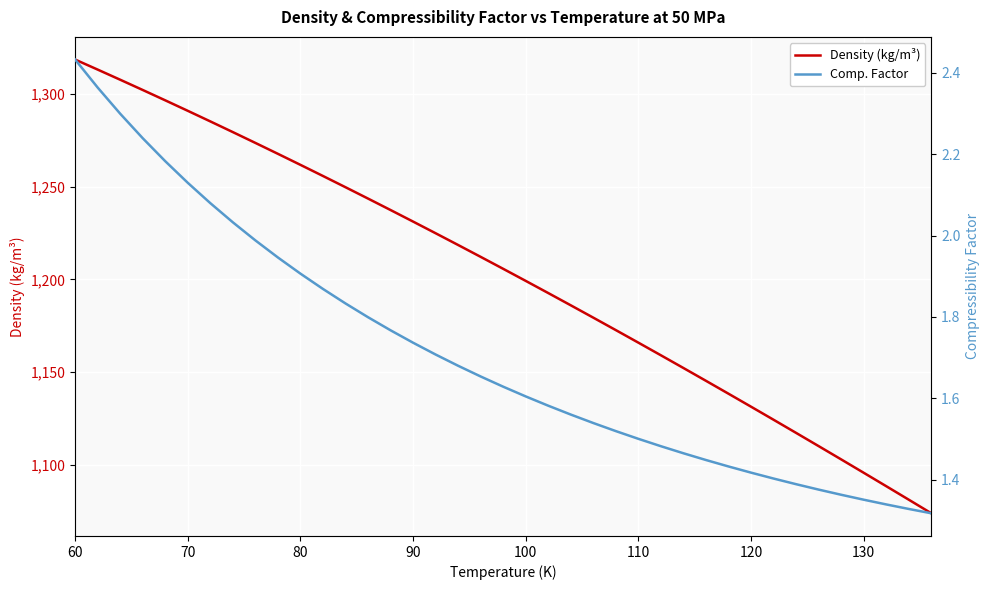

How many lines are shown in the chart?

2